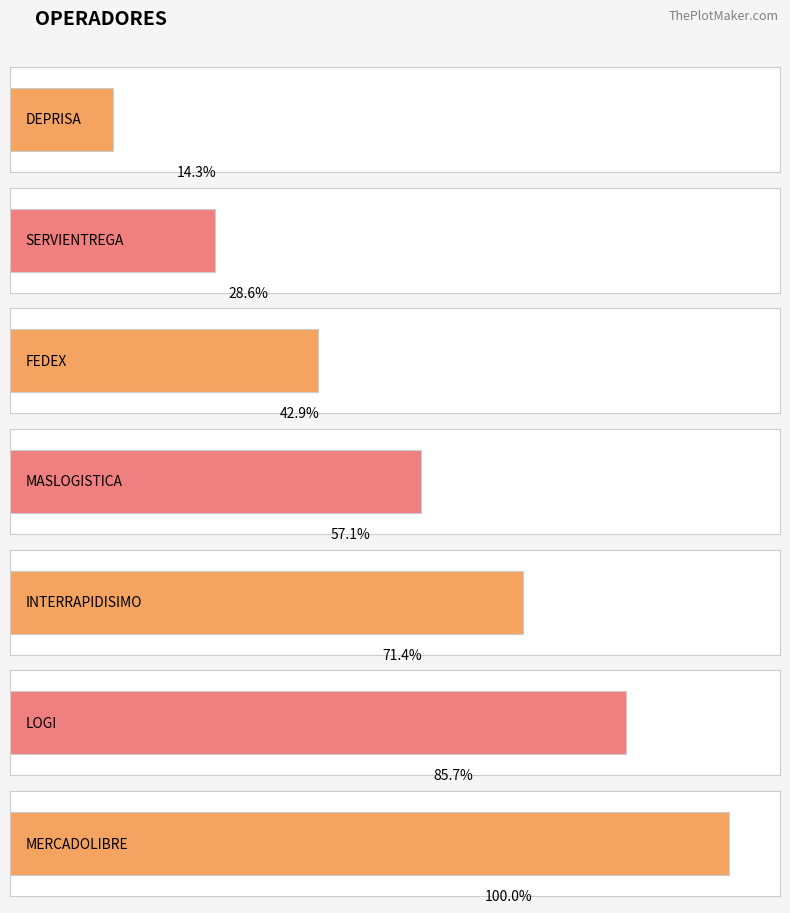

How many data points are less than 4?

3